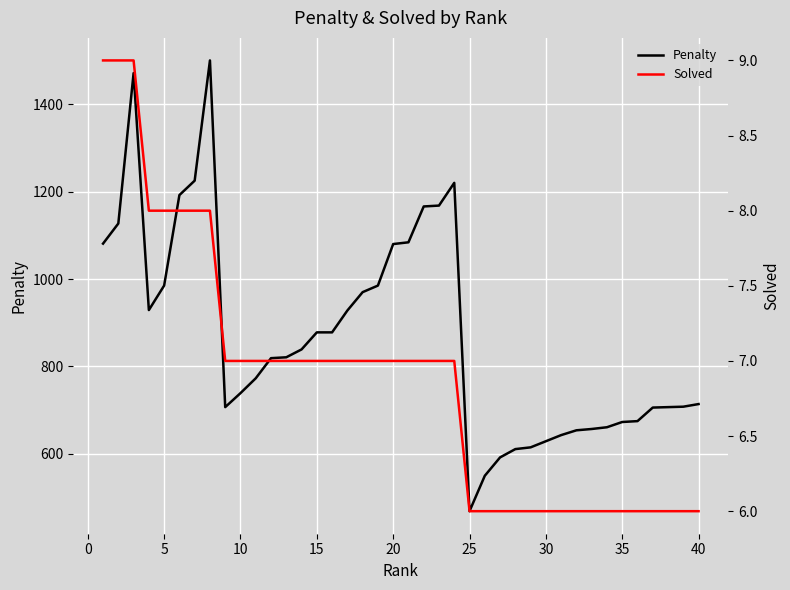

What is the average value of the Solved series?

7